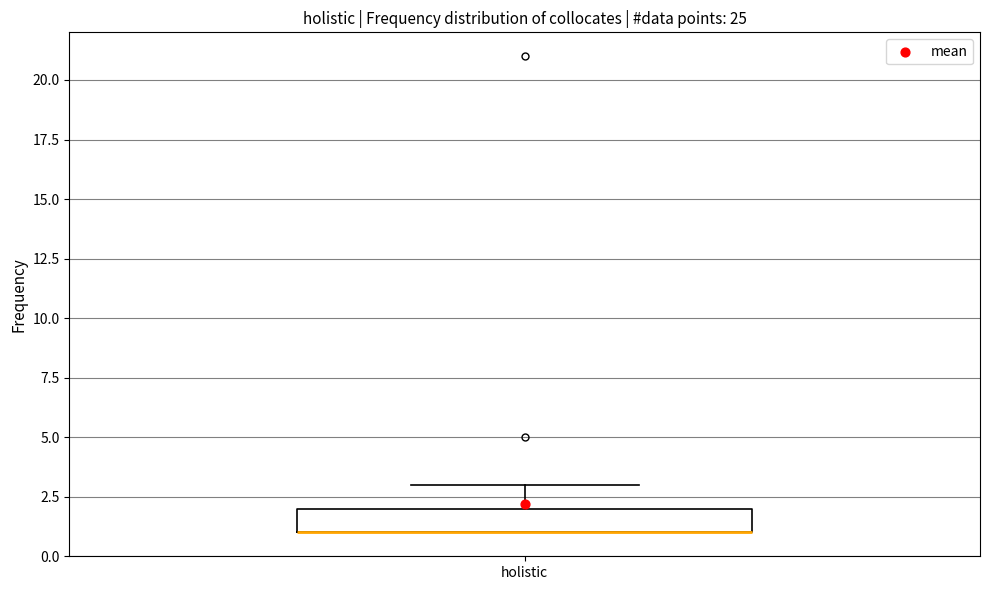

Read this box plot against the y-axis: the position of the median line, the range covered by the box, and the ends of both whiskers. The values are not printed on the chart, so give them approximately, as read against the axis.

median 1 (drawn on the box's lower edge), box 1 to 2, whiskers 1 to 3